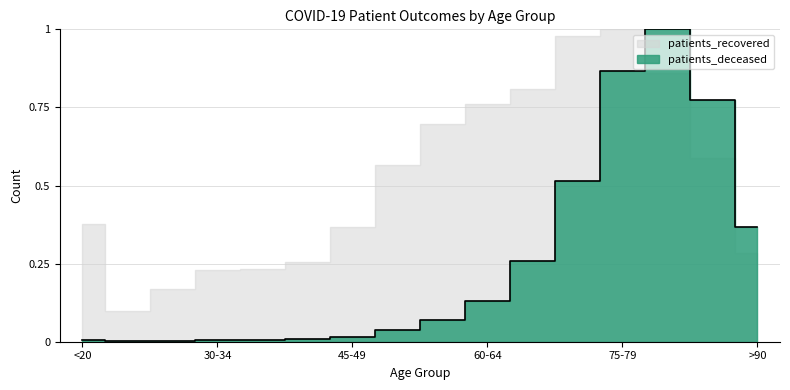

Reading left to right, transcribe all the data shown in this chart.

<20=0.0	20-24=0.0	25-29=0.0	30-34=0.0	35-39=0.0	40-44=0.0	45-49=0.0	50-54=0.0	55-59=0.1	60-64=0.1	65-69=0.3	70-74=0.5	75-79=0.9	80-84=1.0	85-89=0.8	>90=0.4